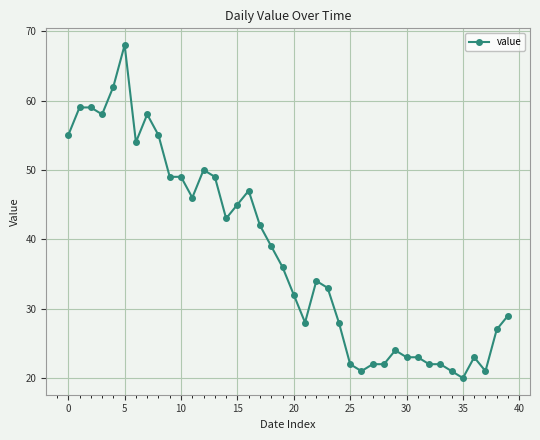

What is the maximum value shown in the chart?

68